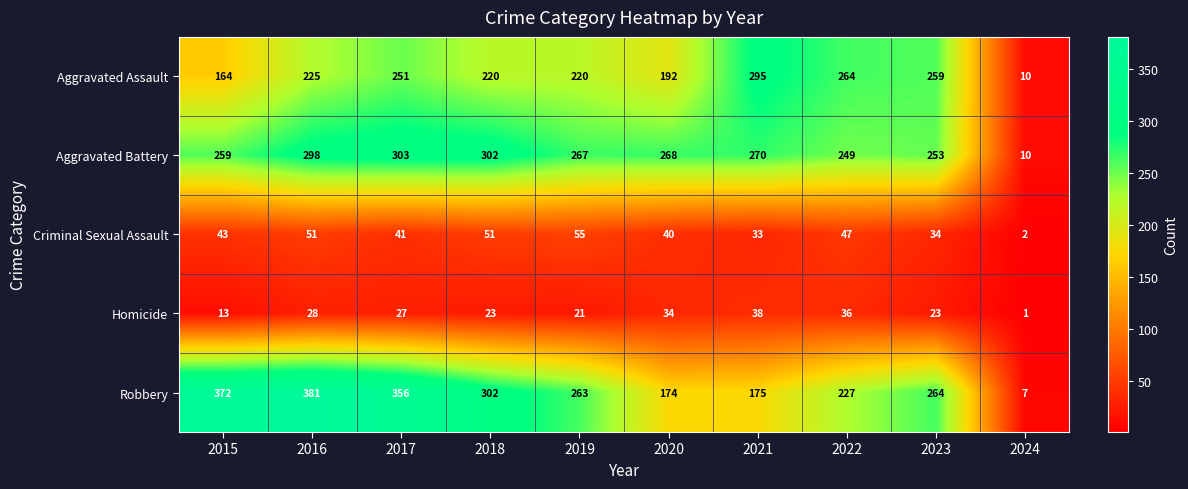

True or false: Criminal Sexual Assault has a value of 27 at 2022.

False